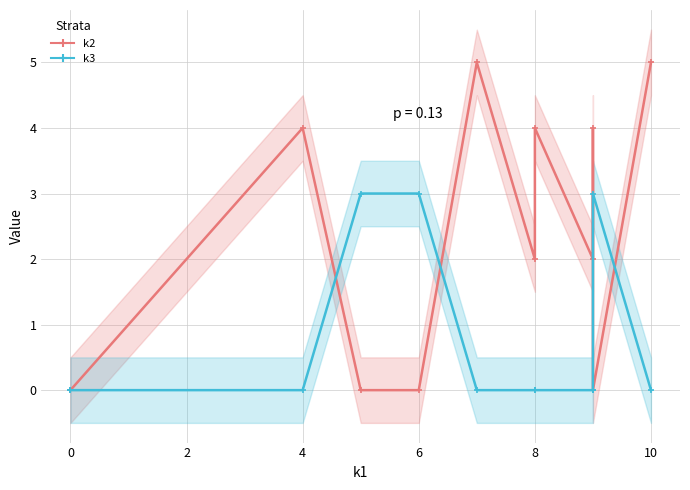

True or false: k2 has more than 0 interior local peaks.

True